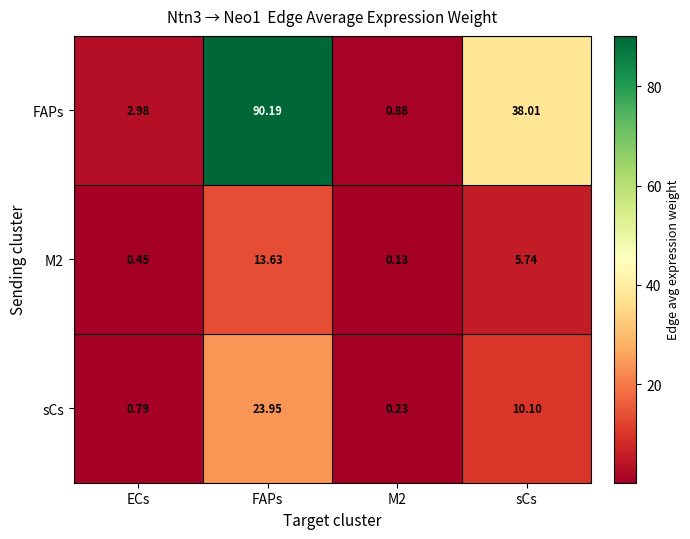

At which category does the chart reach its peak across all series?

FAPs